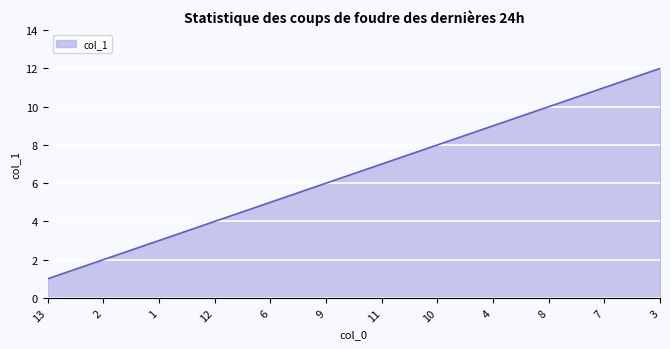

Which has a higher value, 13 or 9?

9